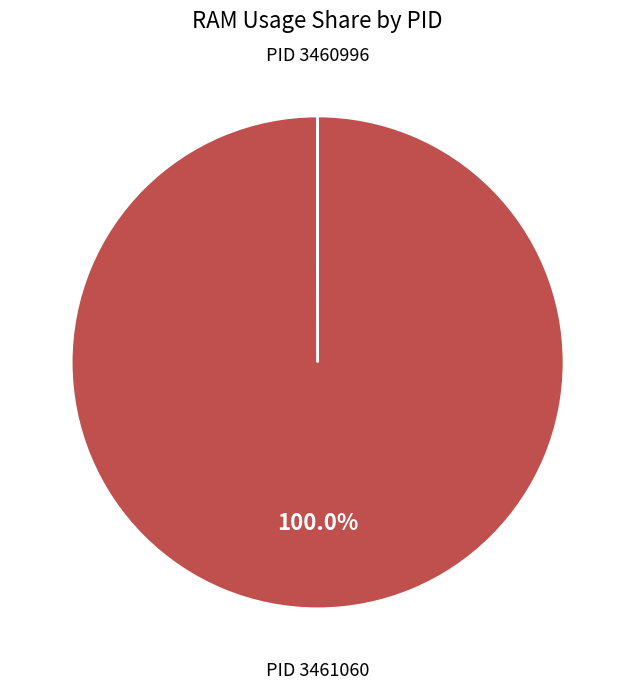

What is the largest slice in the pie chart?

PID 3461060